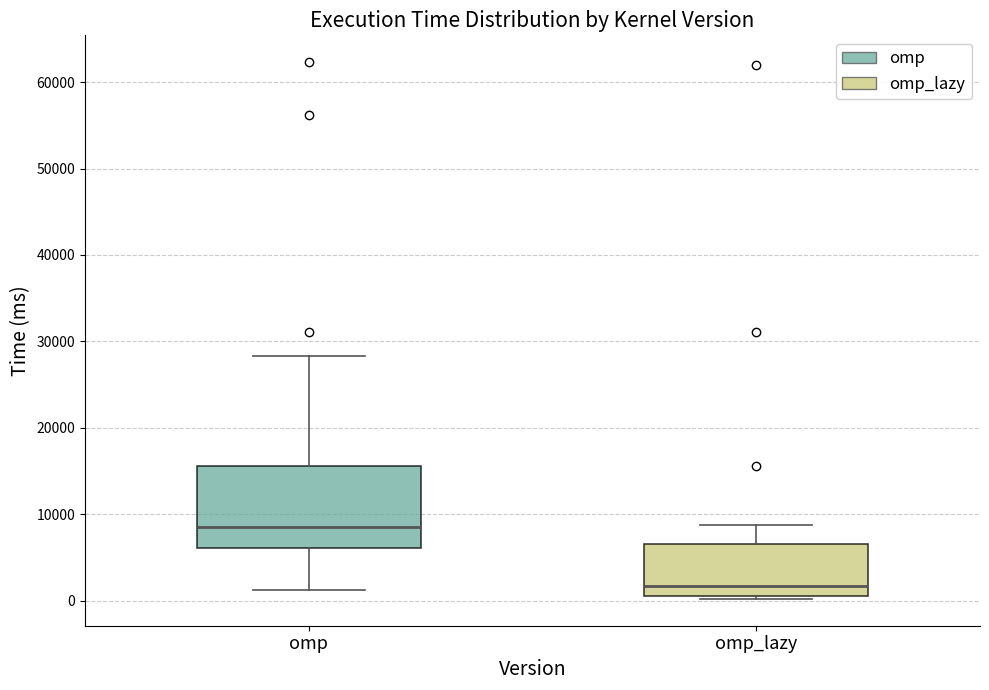

Reading left to right, transcribe this box plot: for each box, give where its median line is, the range the box spans, and where its two whiskers end, as read against the y-axis. The values are not printed on the chart, so give them approximately, as read against the axis.

omp: median 9000, box 6000 to 16000, whiskers 1000 to 28000
omp_lazy: median 2000, box 1000 to 7000, whiskers 0 to 9000